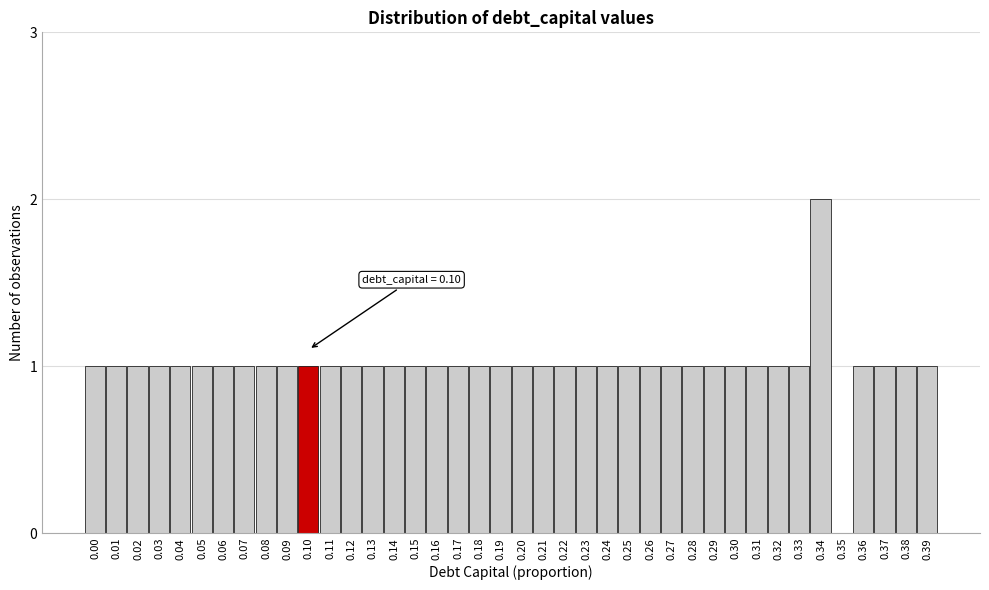

The value at 0.24 is 0. True or false?

False